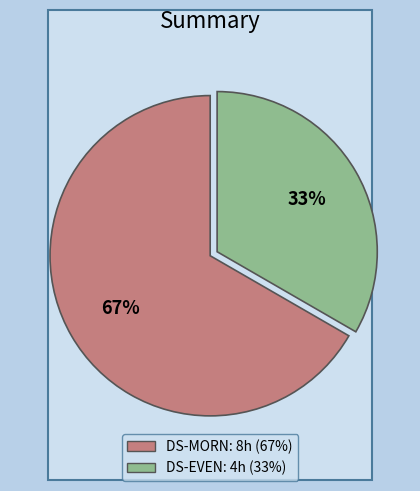

How many slices are in this pie chart?

2